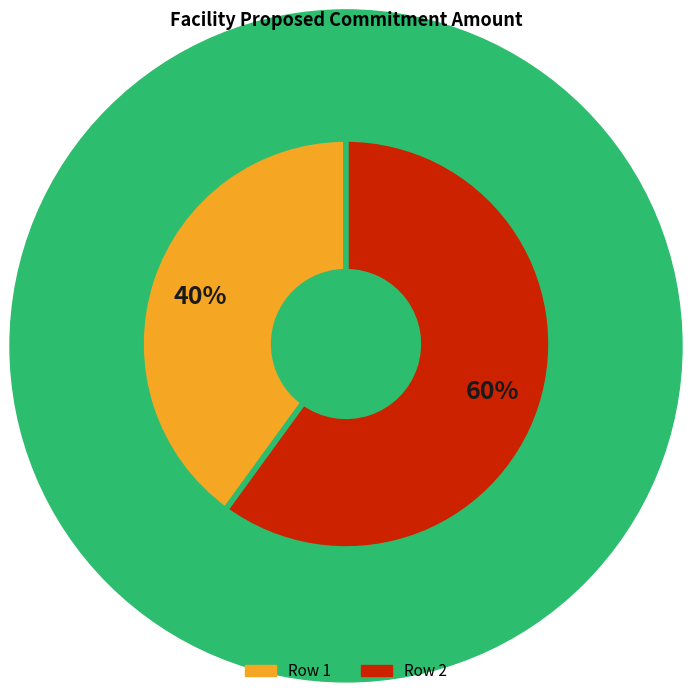

Is there a majority slice in this chart?

Yes